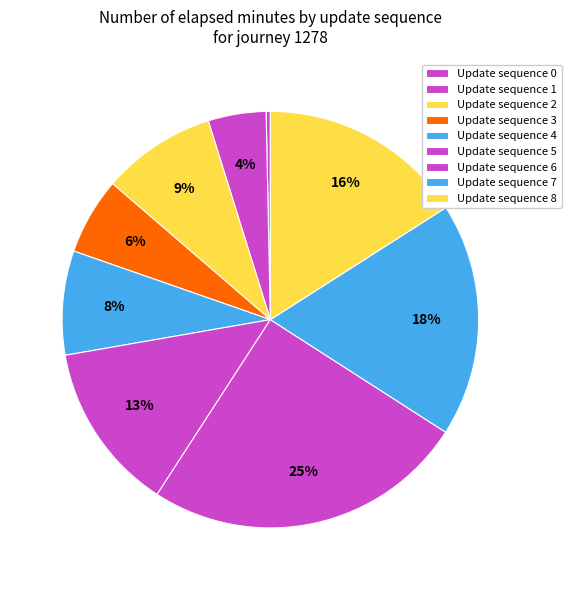

Count the number of slices in the pie.

9